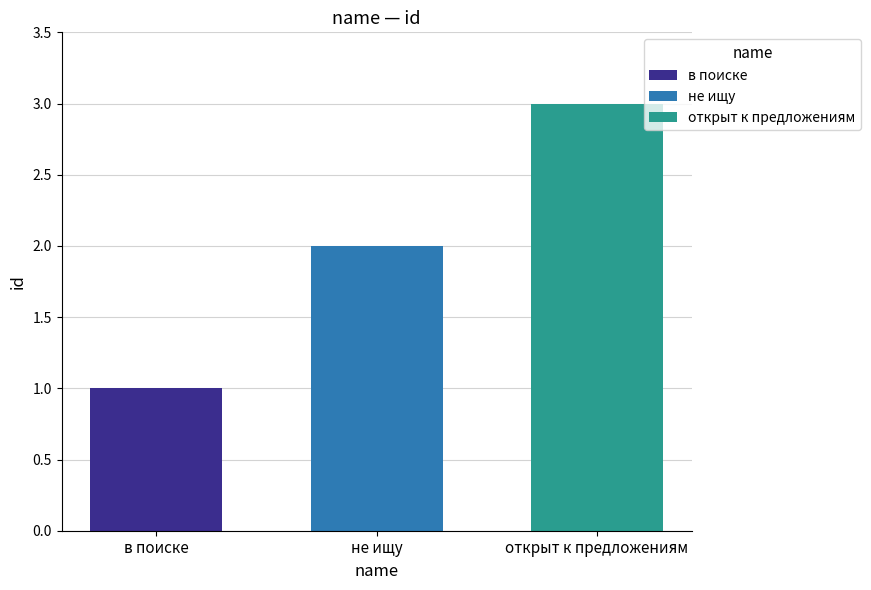

Reading left to right, transcribe all the data shown in this chart.

1	2	3